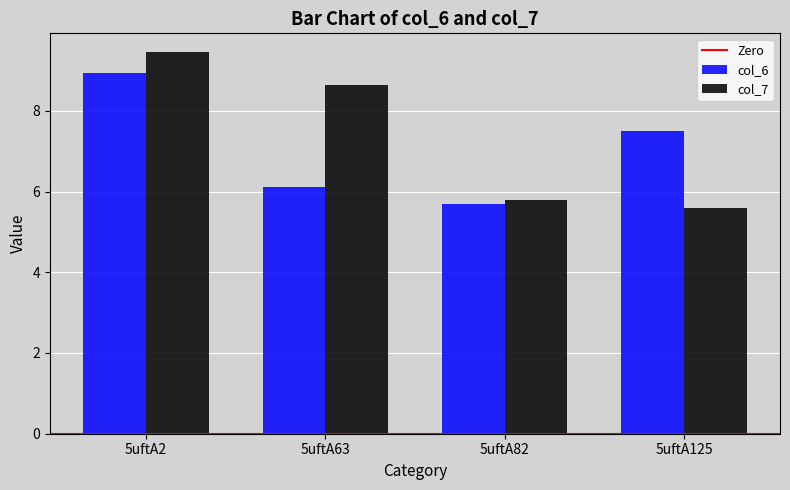

True or false: col_6 has a value of 8.9 at 5uftA2.

True